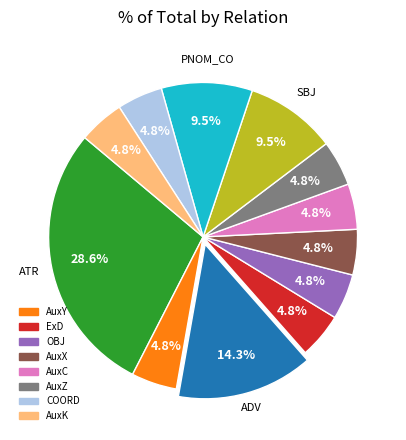

Is there a majority slice in this chart?

No